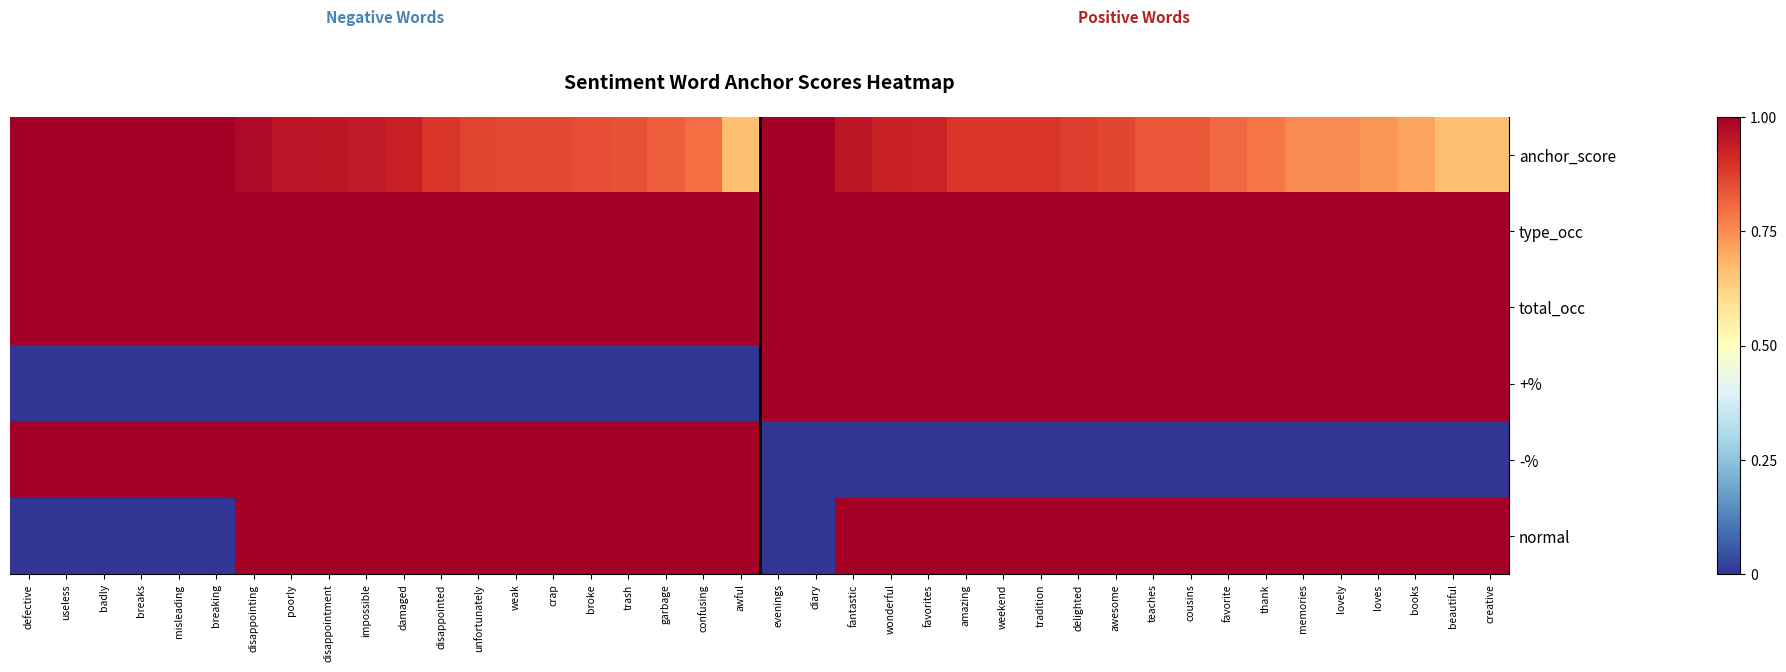

Count the number of categories in the chart.

40